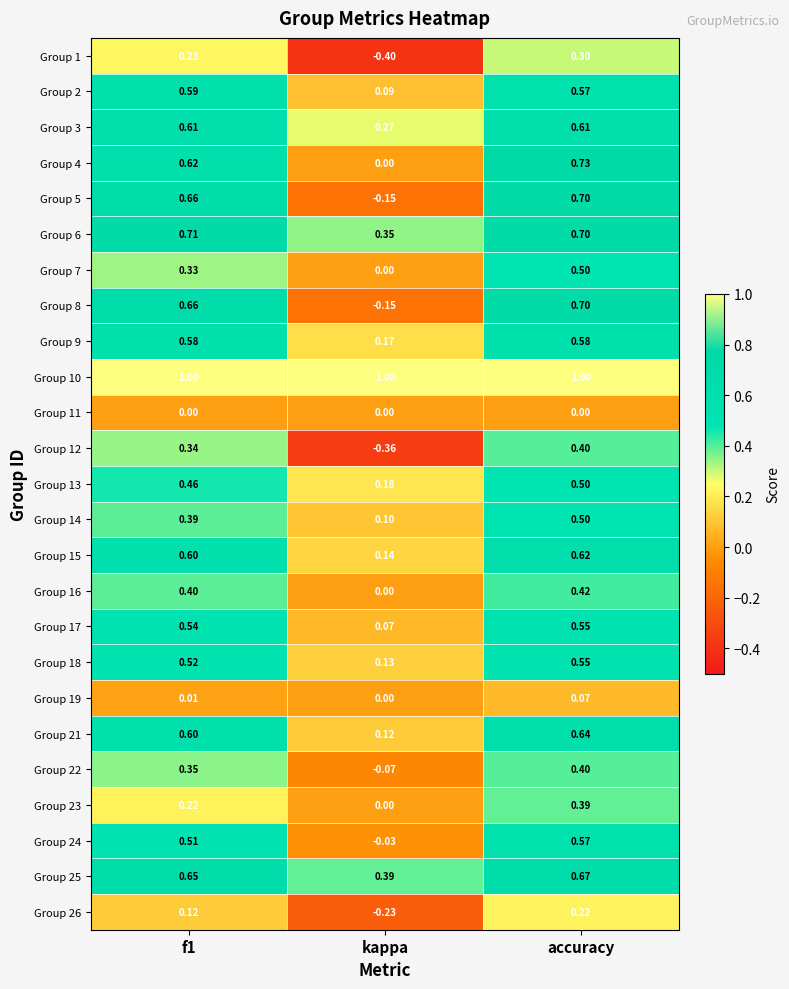

At which category does the chart reach its minimum across all series?

kappa